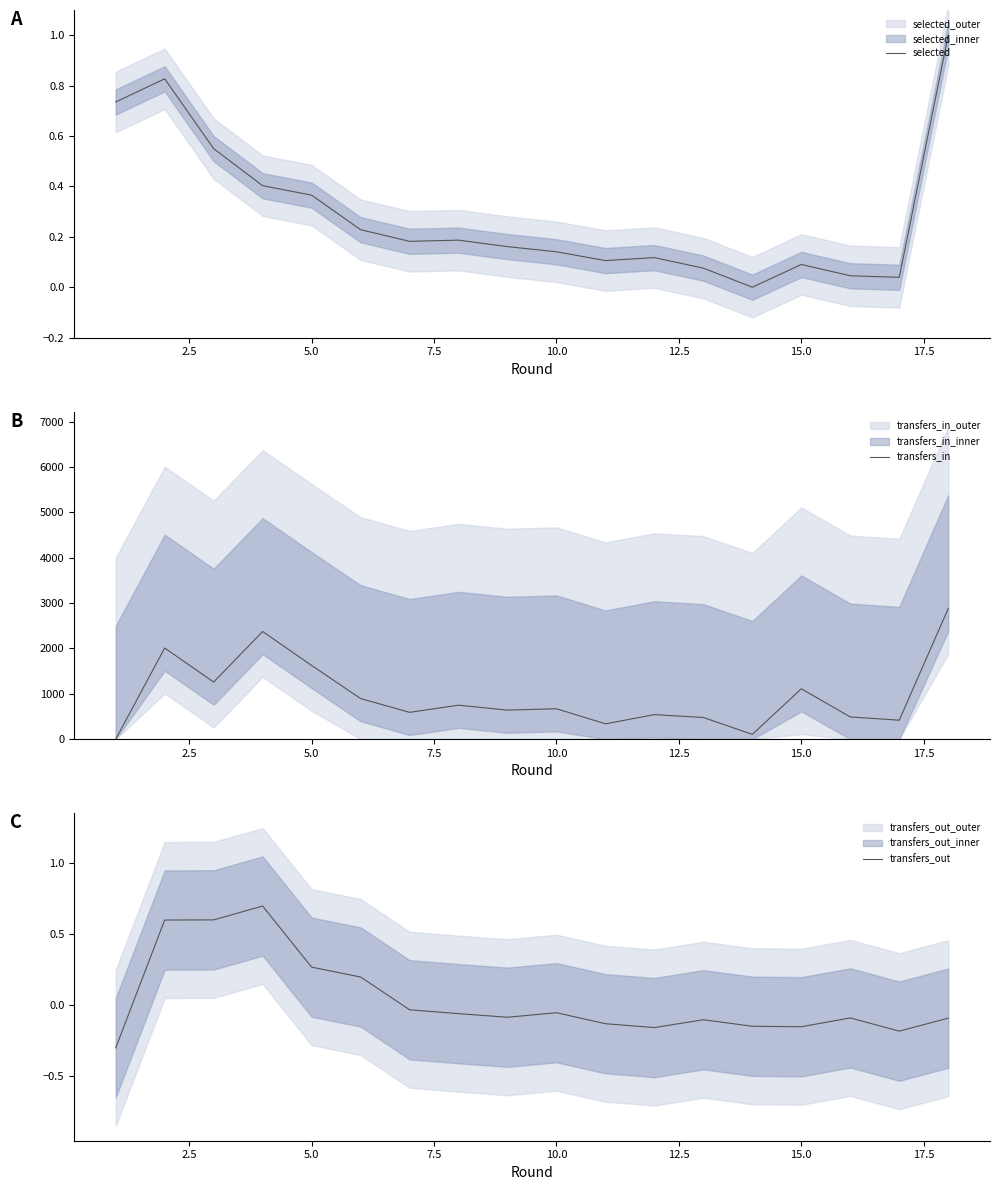

After their last crossing, which series has the higher values: selected or transfers_out?

selected